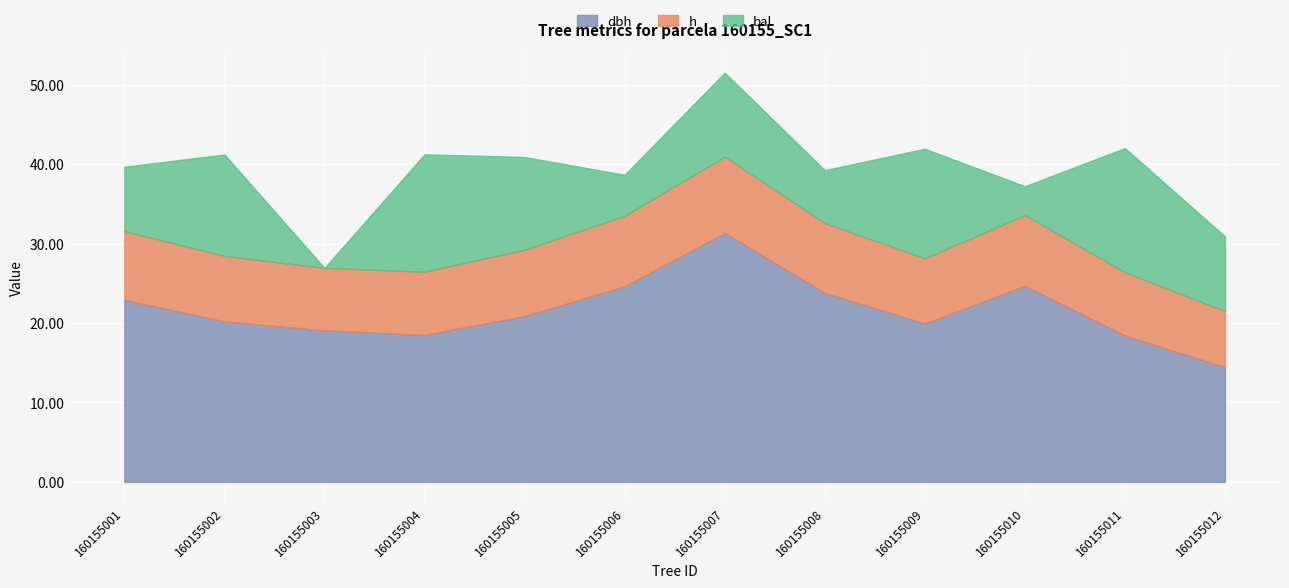

Where is dbh nearest to the value 22?

160155001